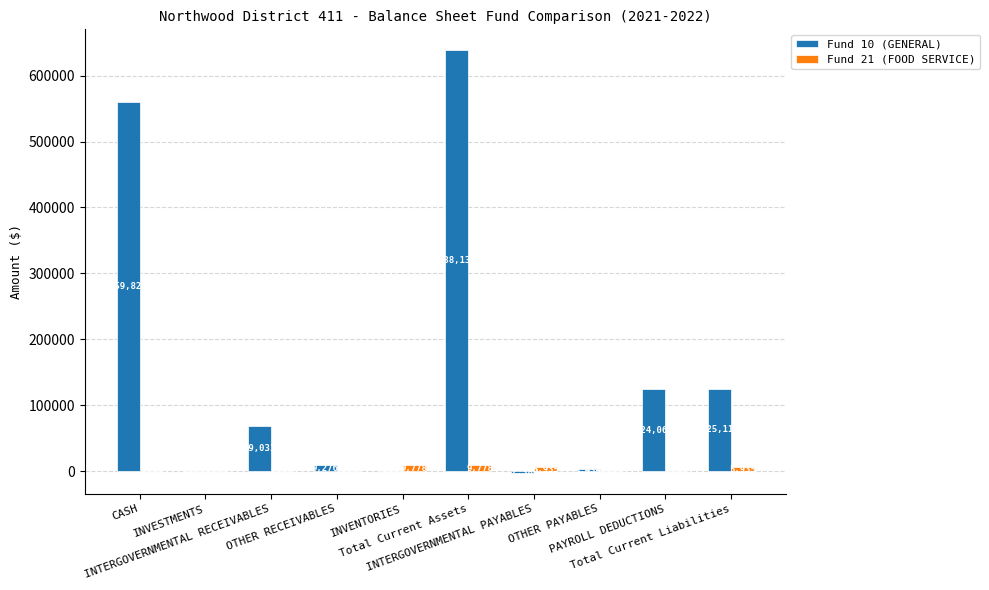

What is the greatest value displayed?

638131.5